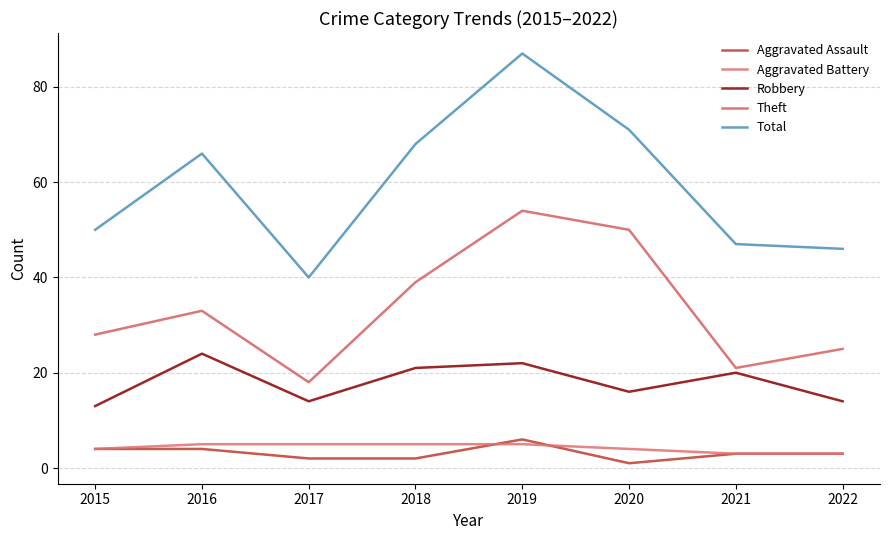

What is the value of the Aggravated Battery point at the 2nd from the left?

5